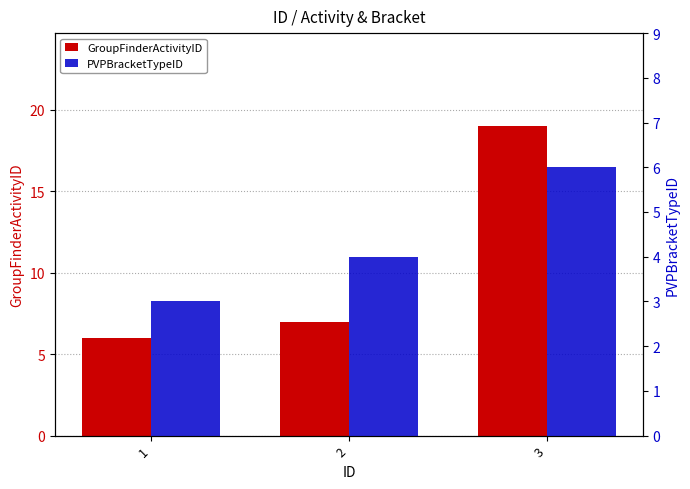

The value of GroupFinderActivityID at 3 is 28. True or false?

False